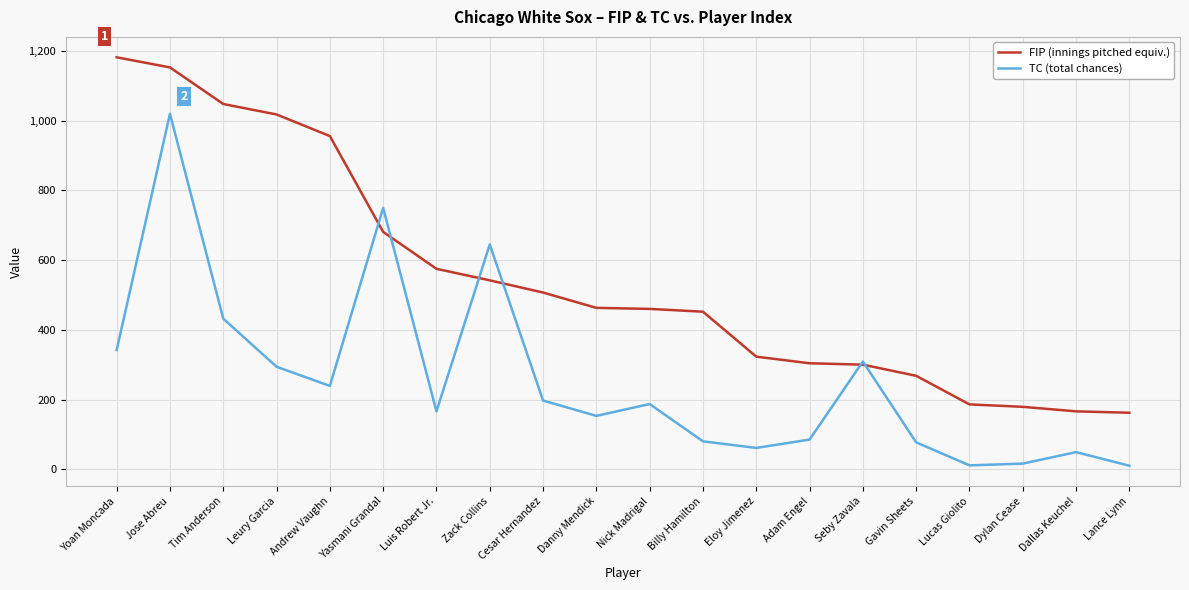

How many interior local valleys does the TC (total chances) series have?

5